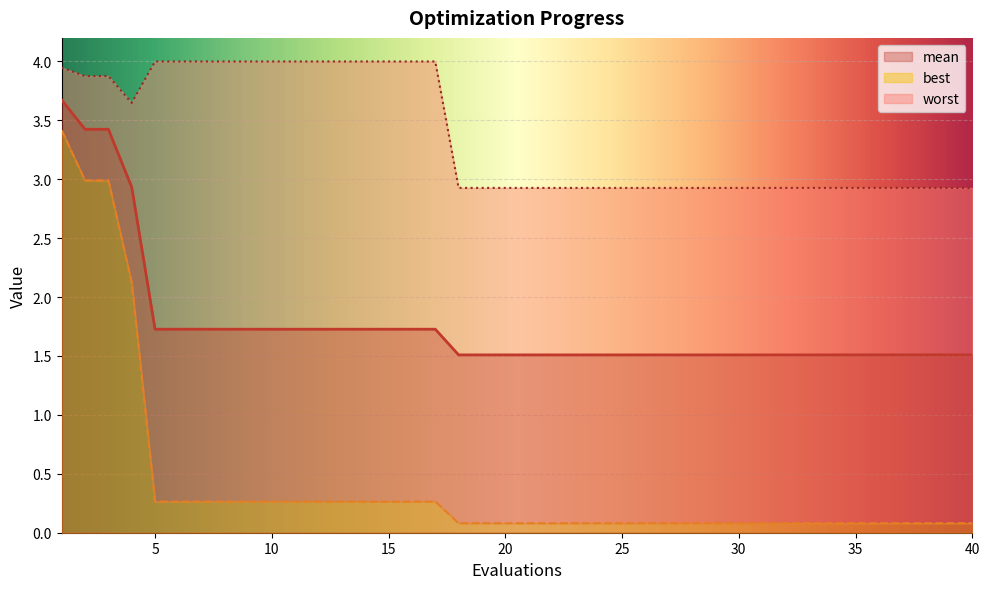

Which series has the largest total across all categories?

worst